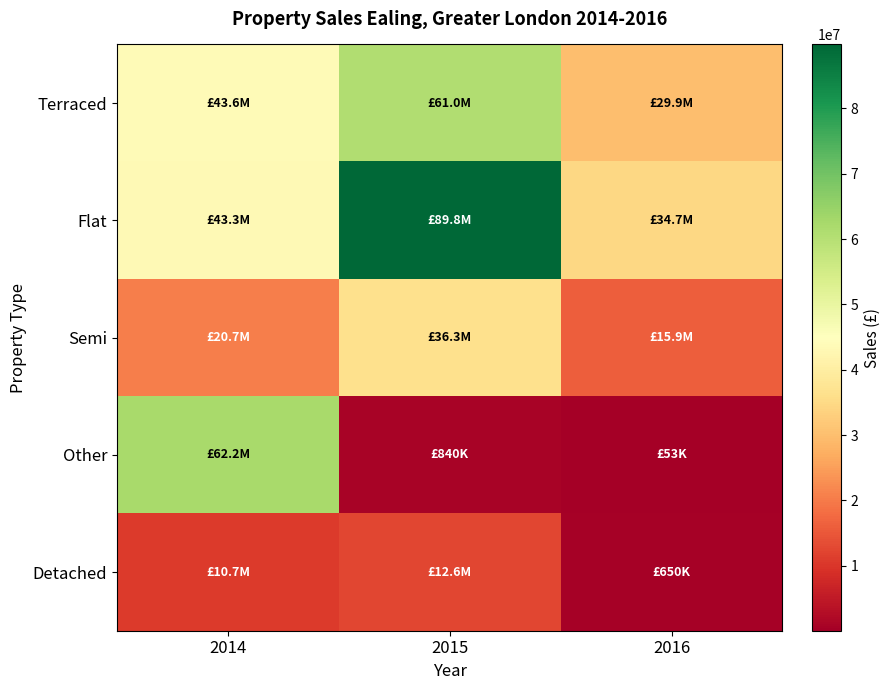

Reading right to left, transcribe all the data shown in this chart.

Terraced: 2016=29949670	2015=60995338	2014=43619012
Flat: 2016=34689486	2015=89801479	2014=43277207
Semi: 2016=15850200	2015=36343950	2014=20712400
Other: 2016=53436	2015=840000	2014=62204897
Detached: 2016=650000	2015=12550000	2014=10734000